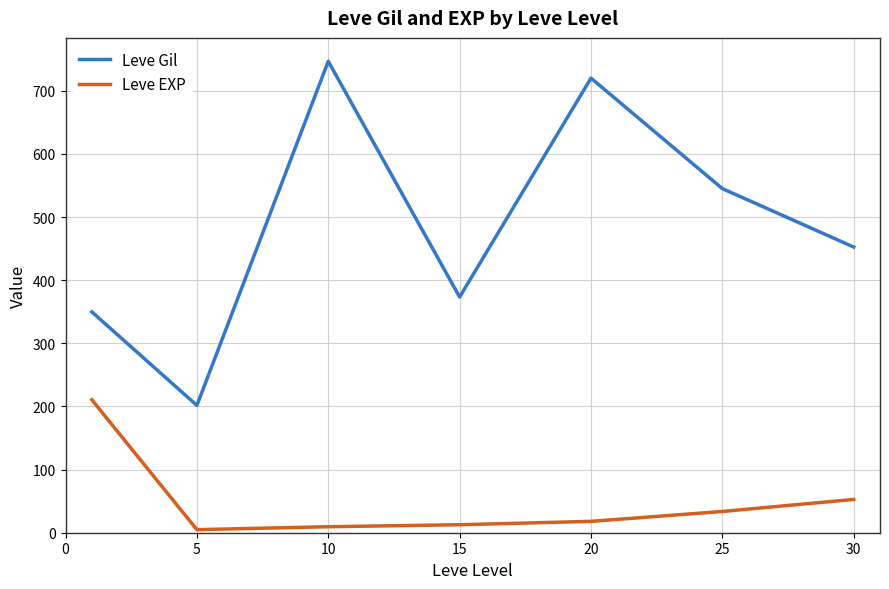

How many interior local valleys does the Leve Gil series have?

2